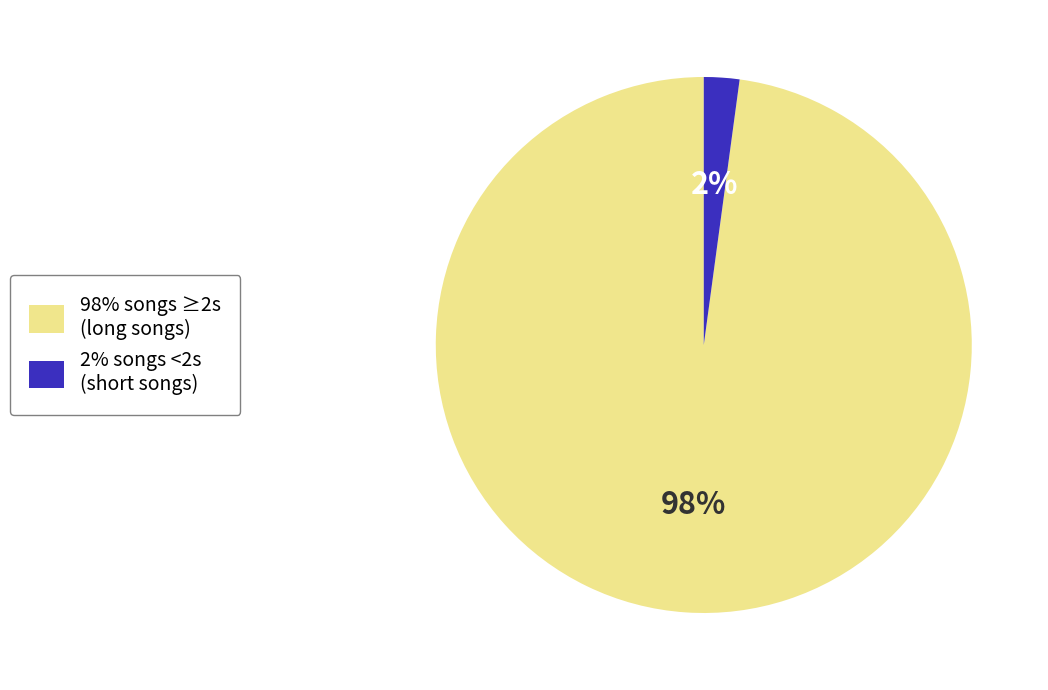

How many segments does this pie chart have?

2